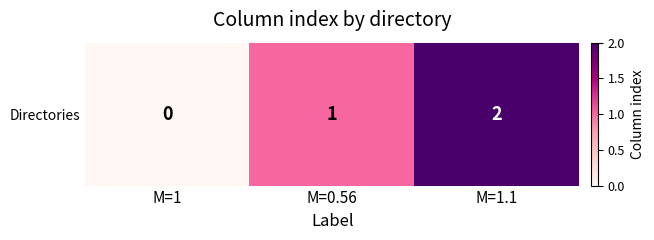

What is the difference between the maximum and minimum values?

2